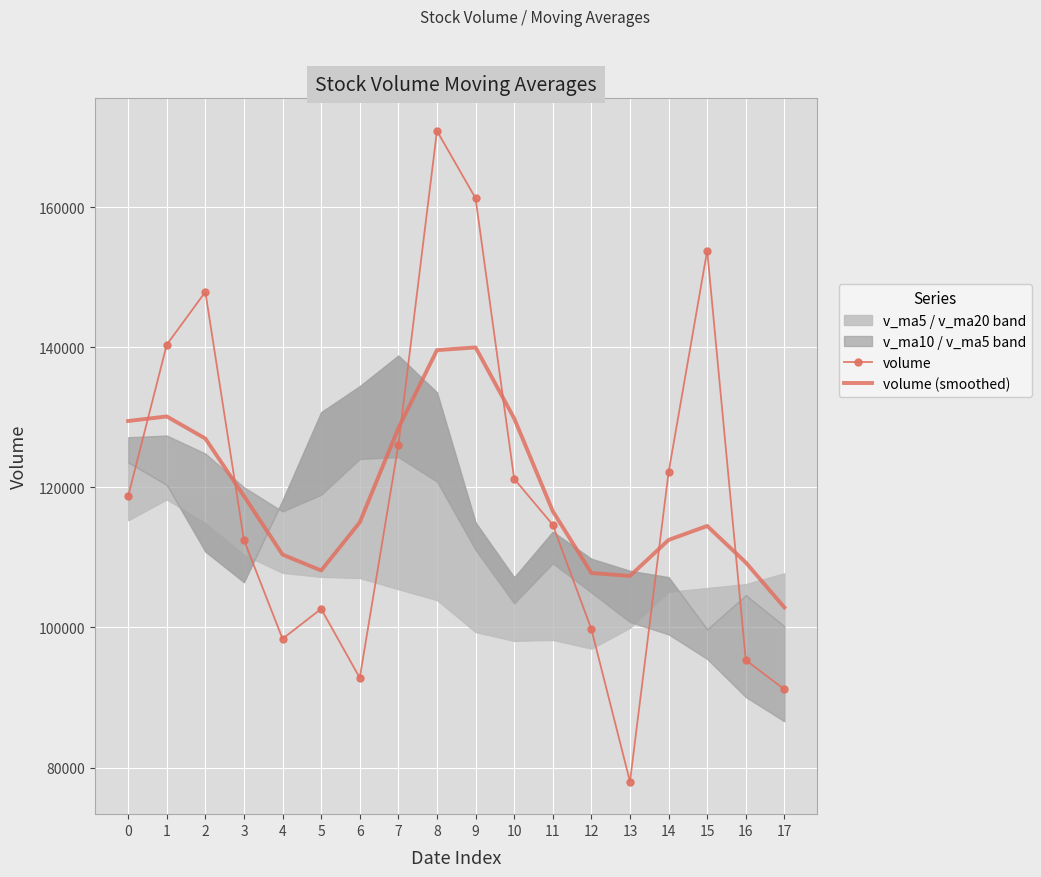

What is the greatest value displayed?

170868.3